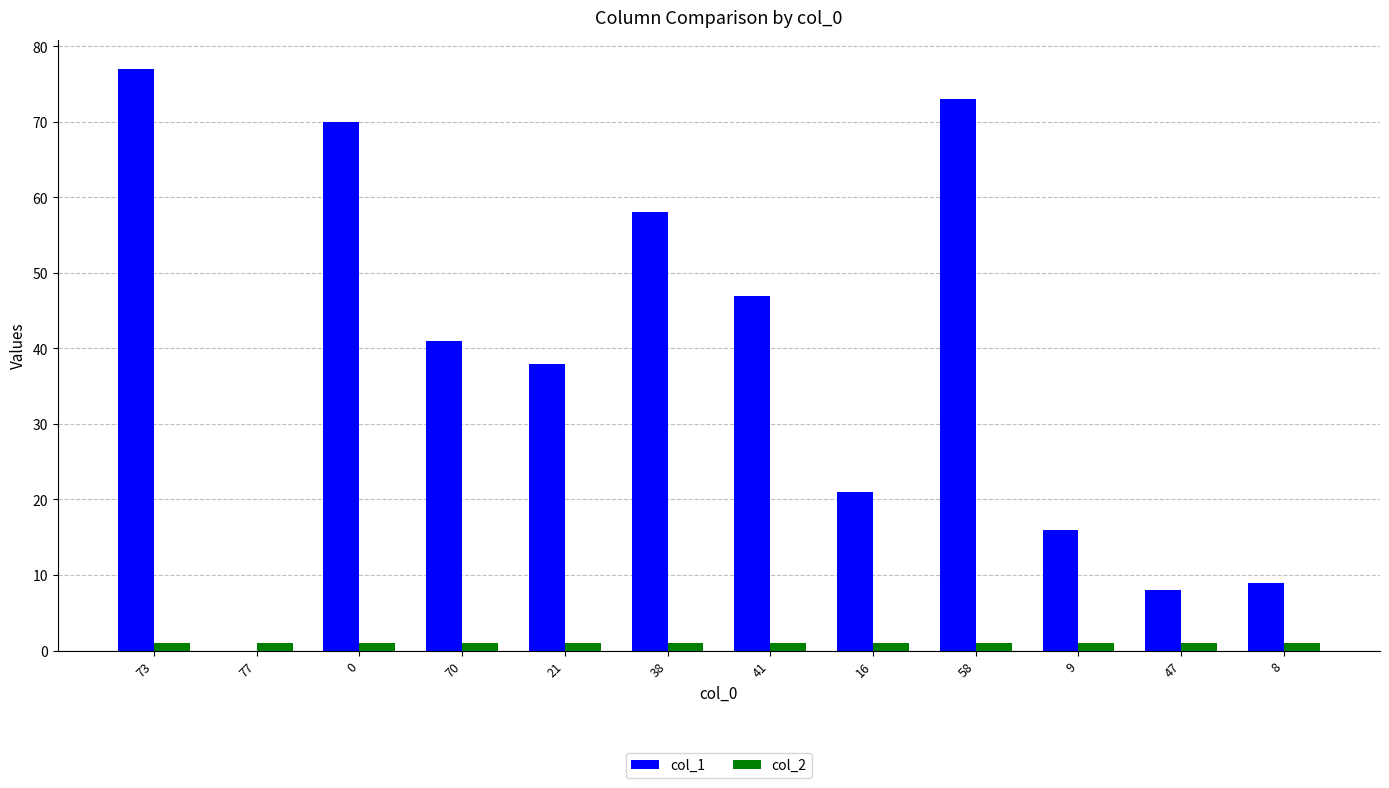

At which category is the sum across all series the highest?

73